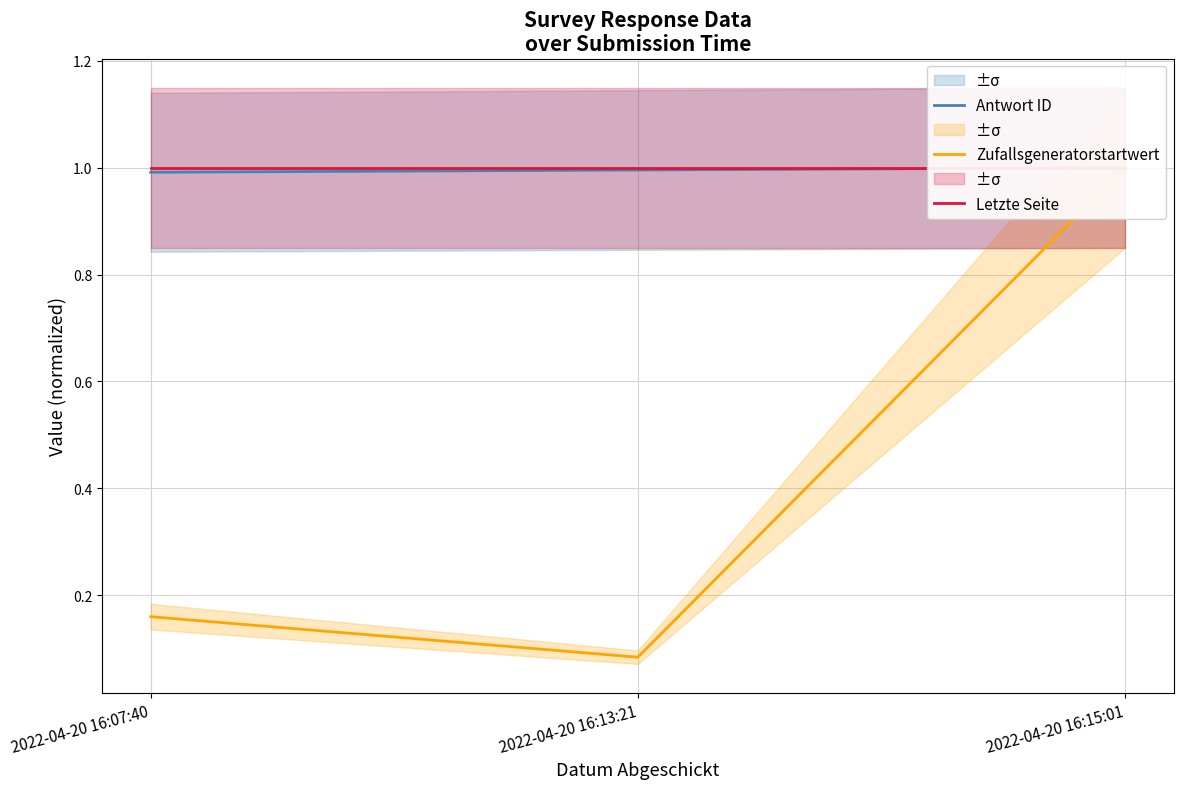

Reading left to right, extract all data points from this chart.

Antwort ID: 2022-04-20 16:07:40=1.0	2022-04-20 16:13:21=1.0	2022-04-20 16:15:01=1.0
Zufallsgeneratorstartwert: 2022-04-20 16:07:40=0.2	2022-04-20 16:13:21=0.1	2022-04-20 16:15:01=1.0
Letzte Seite: 2022-04-20 16:07:40=1.0	2022-04-20 16:13:21=1.0	2022-04-20 16:15:01=1.0